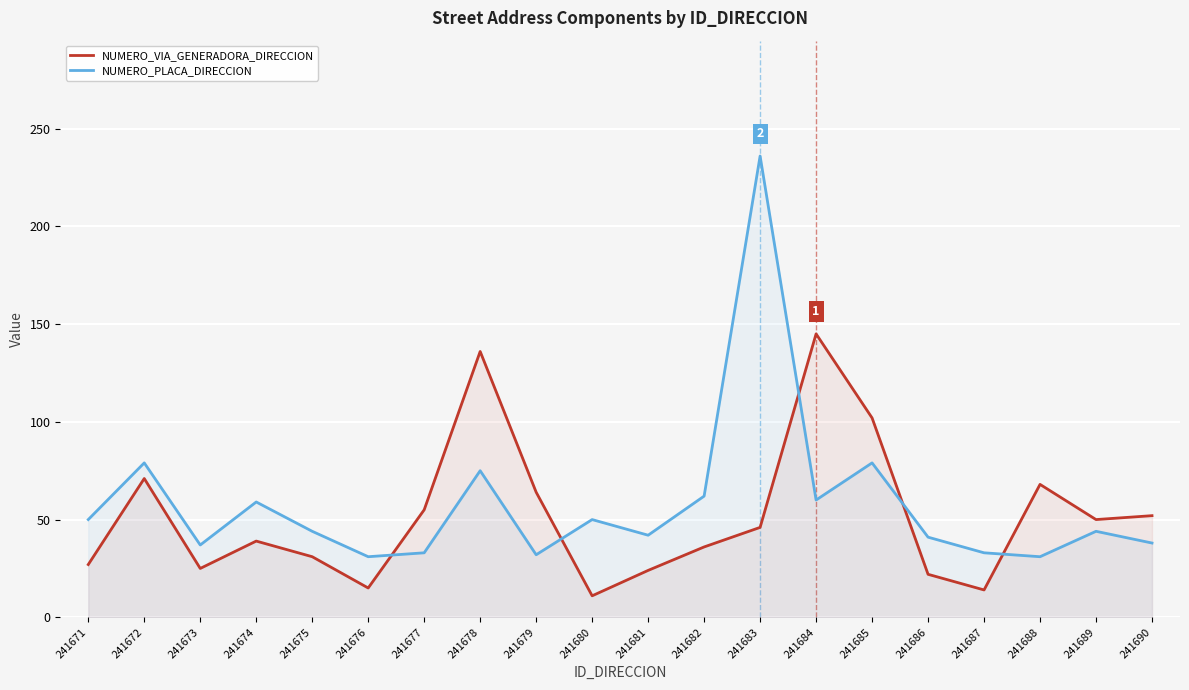

How many intersections are there between NUMERO_VIA_GENERADORA_DIRECCION and NUMERO_PLACA_DIRECCION?

5